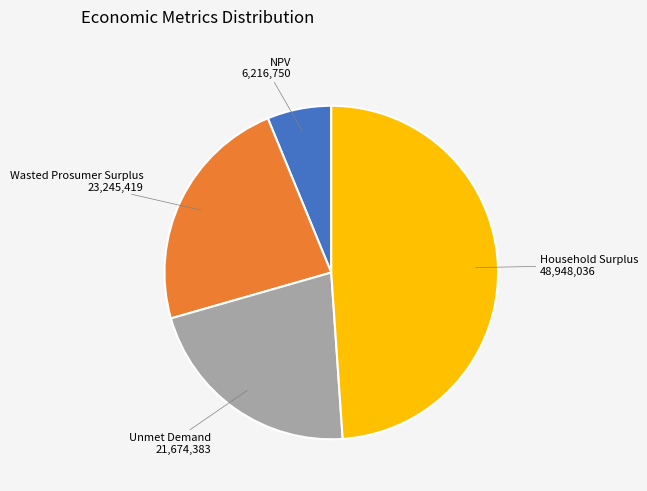

Is the sum of Household Surplus and NPV greater than half?

Yes